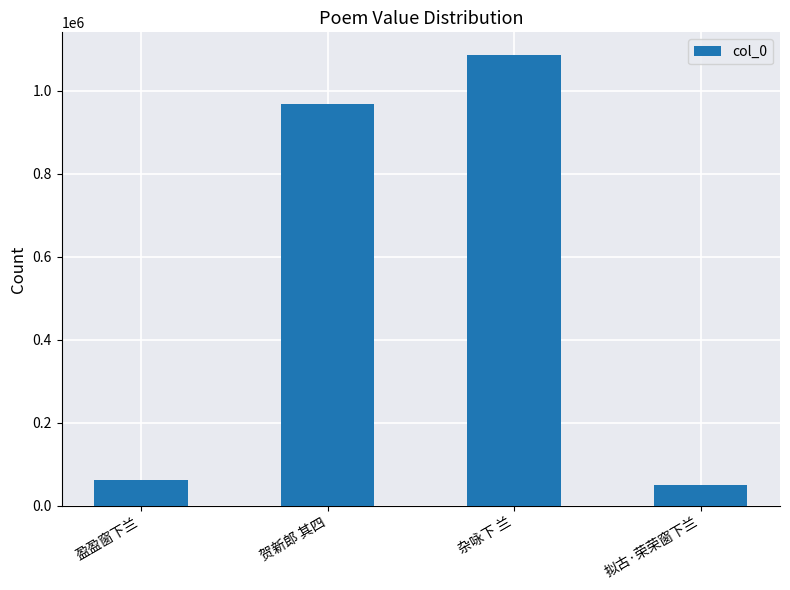

What is the label of the 2nd bar from the left?

贺新郎 其四